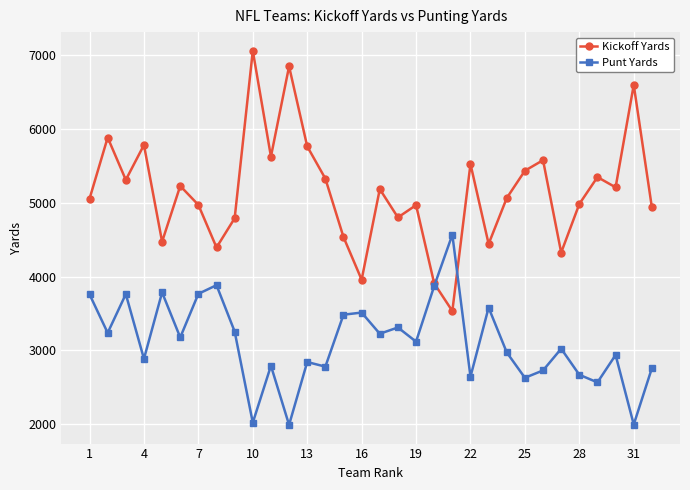

How many interior local peaks does the Kickoff Yards series have?

11